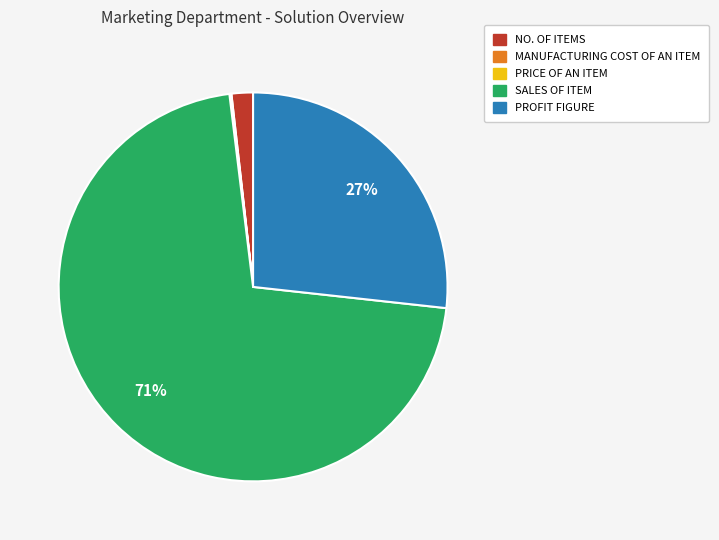

Is it true that PROFIT FIGURE is 27% of the pie?

True